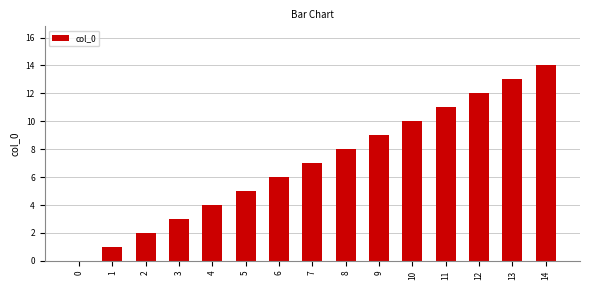

What is the sum of all values?

105